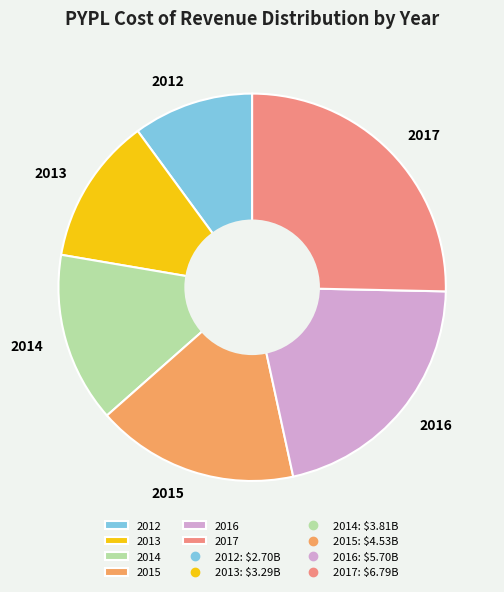

How many slices are in this pie chart?

6